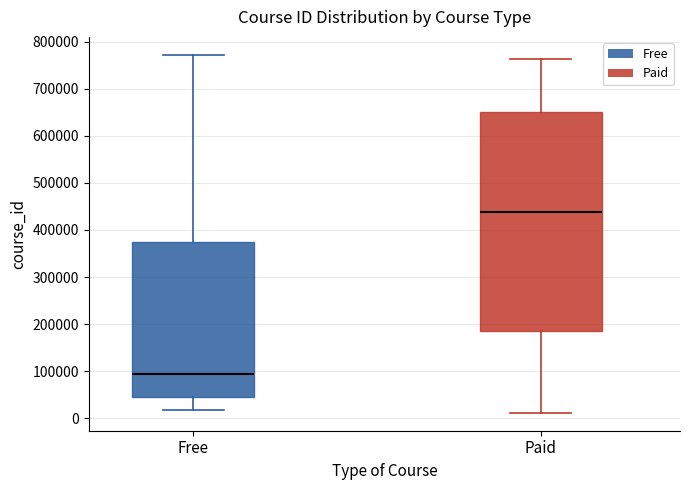

Which box has the lowest median line?

Free